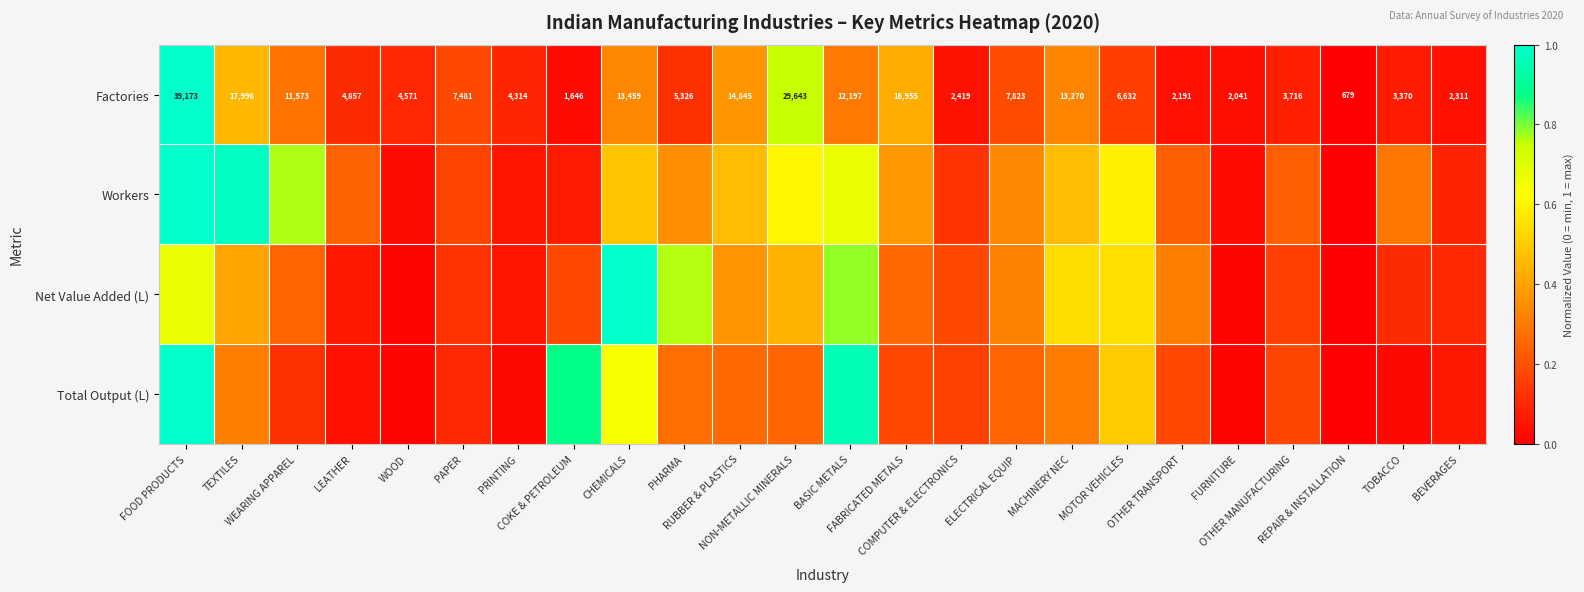

Which series changed the most between WOOD and BEVERAGES?

Net Value Added (L)